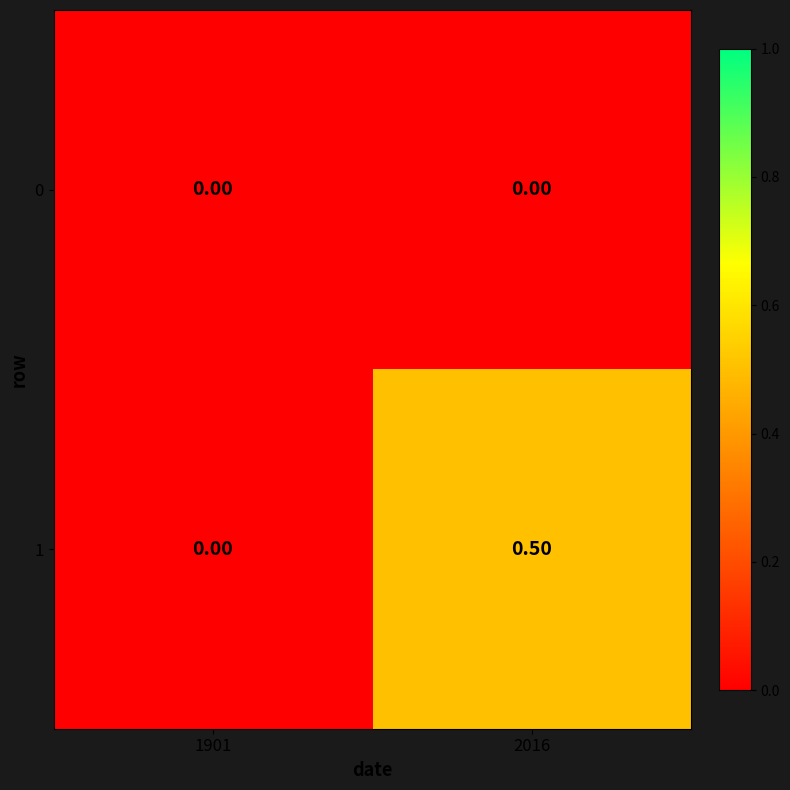

What is the total value across all series at 2016?

0.5